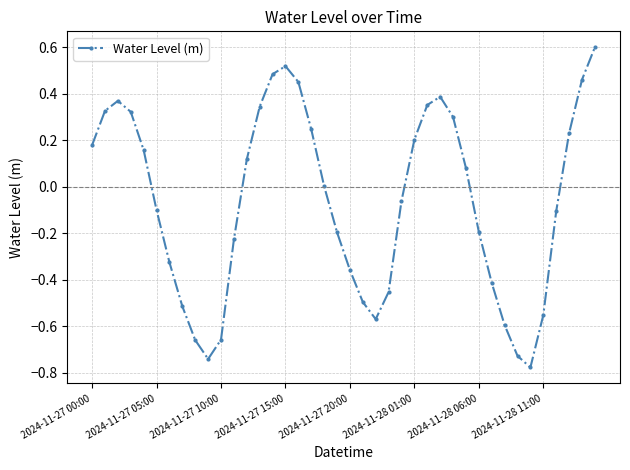

How many series are shown in this chart?

1